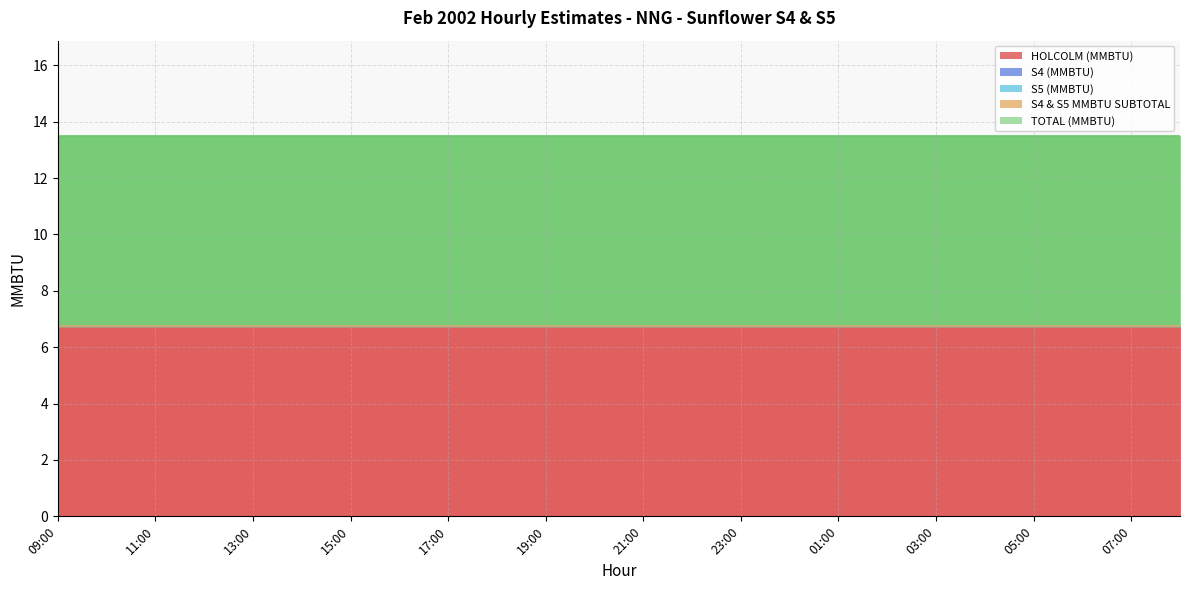

Reading right to left, extract all data points from this chart.

HOLCOLM (MMBTU): 08:00=6.8	07:00=6.8	06:00=6.8	05:00=6.8	04:00=6.8	03:00=6.8	02:00=6.8	01:00=6.8	00:00=6.8	23:00=6.8	22:00=6.8	21:00=6.8	20:00=6.8	19:00=6.8	18:00=6.8	17:00=6.8	16:00=6.8	15:00=6.8	14:00=6.8	13:00=6.8	12:00=6.8	11:00=6.8	10:00=6.8	09:00=6.8
S4 (MMBTU): 08:00=0.0	07:00=0.0	06:00=0.0	05:00=0.0	04:00=0.0	03:00=0.0	02:00=0.0	01:00=0.0	00:00=0.0	23:00=0.0	22:00=0.0	21:00=0.0	20:00=0.0	19:00=0.0	18:00=0.0	17:00=0.0	16:00=0.0	15:00=0.0	14:00=0.0	13:00=0.0	12:00=0.0	11:00=0.0	10:00=0.0	09:00=0.0
S5 (MMBTU): 08:00=0.0	07:00=0.0	06:00=0.0	05:00=0.0	04:00=0.0	03:00=0.0	02:00=0.0	01:00=0.0	00:00=0.0	23:00=0.0	22:00=0.0	21:00=0.0	20:00=0.0	19:00=0.0	18:00=0.0	17:00=0.0	16:00=0.0	15:00=0.0	14:00=0.0	13:00=0.0	12:00=0.0	11:00=0.0	10:00=0.0	09:00=0.0
S4 & S5 MMBTU SUBTOTAL: 08:00=0.0	07:00=0.0	06:00=0.0	05:00=0.0	04:00=0.0	03:00=0.0	02:00=0.0	01:00=0.0	00:00=0.0	23:00=0.0	22:00=0.0	21:00=0.0	20:00=0.0	19:00=0.0	18:00=0.0	17:00=0.0	16:00=0.0	15:00=0.0	14:00=0.0	13:00=0.0	12:00=0.0	11:00=0.0	10:00=0.0	09:00=0.0
TOTAL (MMBTU): 08:00=6.8	07:00=6.8	06:00=6.8	05:00=6.8	04:00=6.8	03:00=6.8	02:00=6.8	01:00=6.8	00:00=6.8	23:00=6.8	22:00=6.8	21:00=6.8	20:00=6.8	19:00=6.8	18:00=6.8	17:00=6.8	16:00=6.8	15:00=6.8	14:00=6.8	13:00=6.8	12:00=6.8	11:00=6.8	10:00=6.8	09:00=6.8